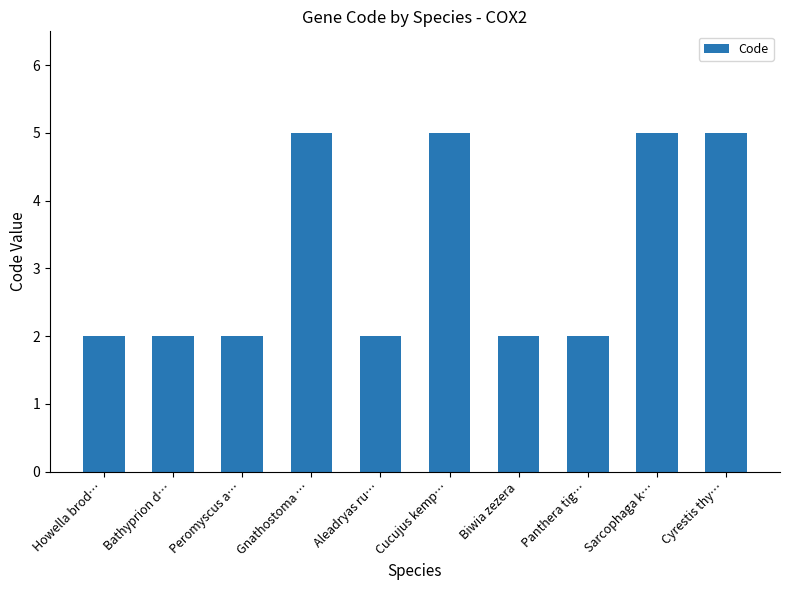

How many values are between 2 and 5?

10